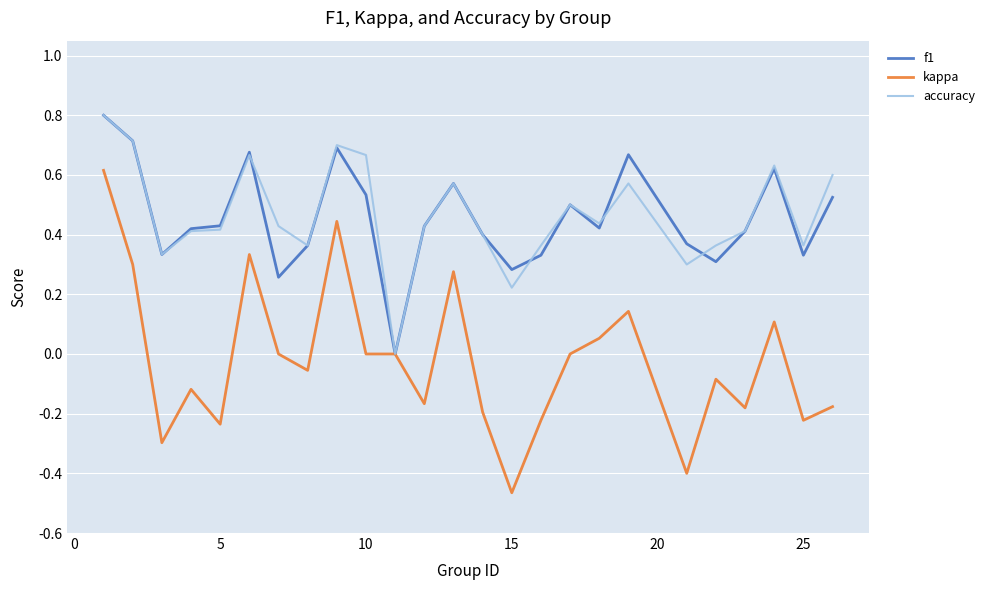

What is the greatest value displayed?

0.8